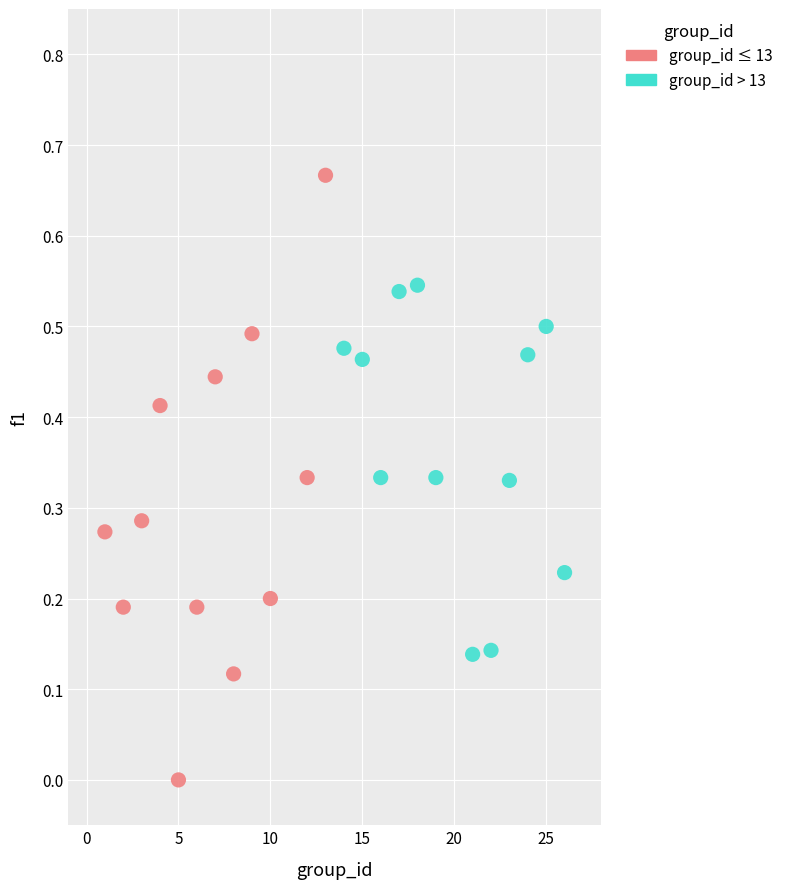

Which series has the widest spread of Y values?

group_id ≤ 13